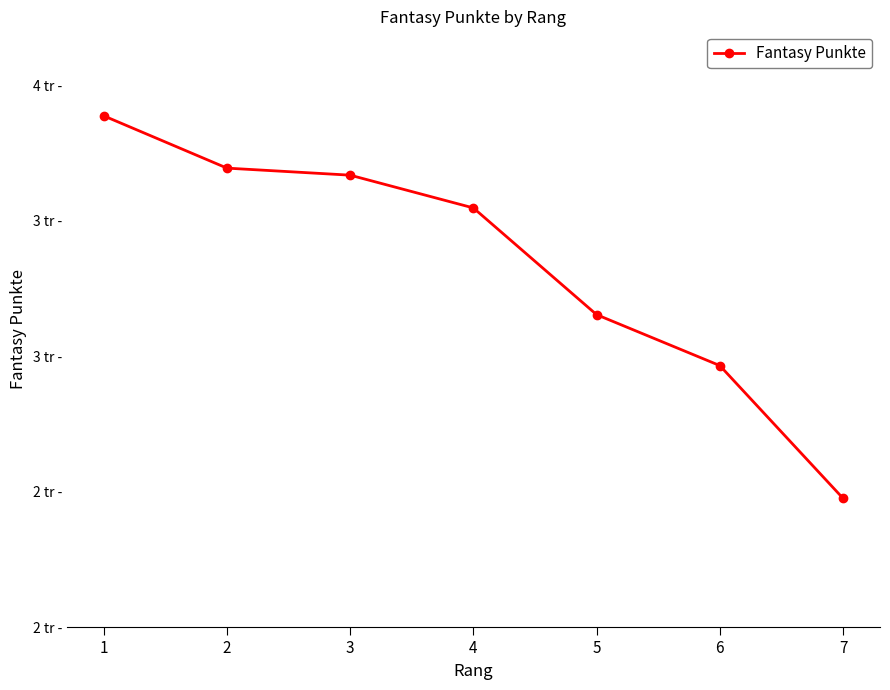

Is this an area chart (filled region under the line)?

No